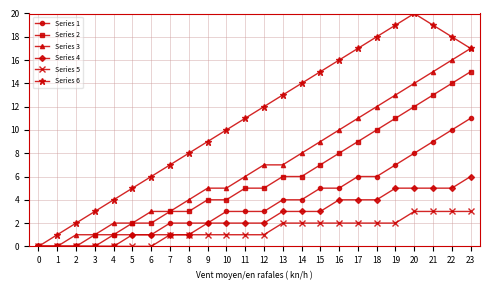

Rank the series at 16 from lowest to highest value.

Series 5, Series 4, Series 1, Series 2, Series 3, Series 6